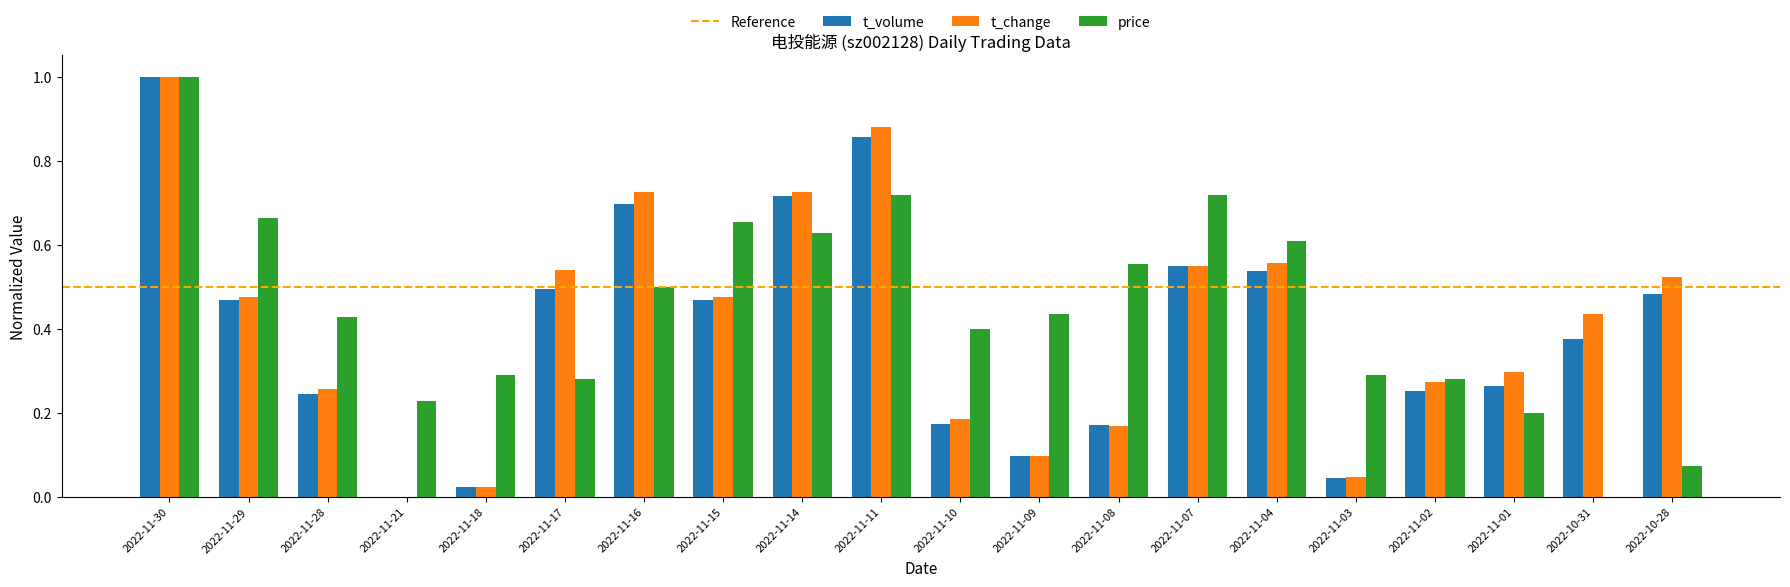

Which series changed the most between 2022-11-08 and 2022-11-07?

t_change